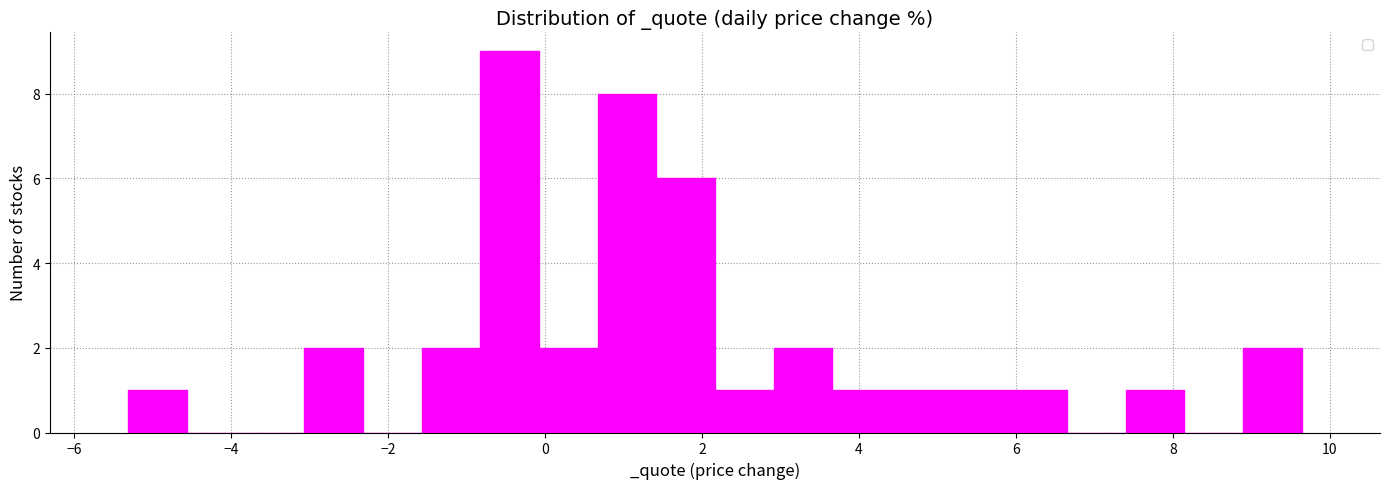

Around what value on the x-axis is the tallest bar? Give the approximate position of its centre, as read against the axis.

-0.4